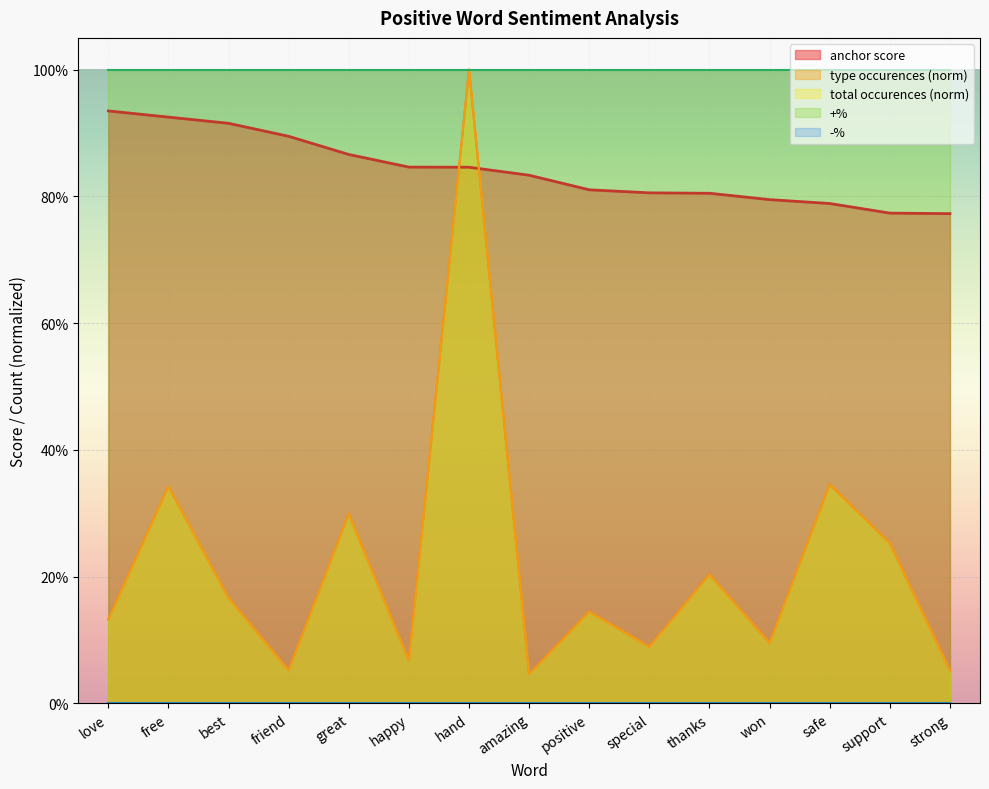

Where do anchor score and type occurences first cross each other?

happy and hand